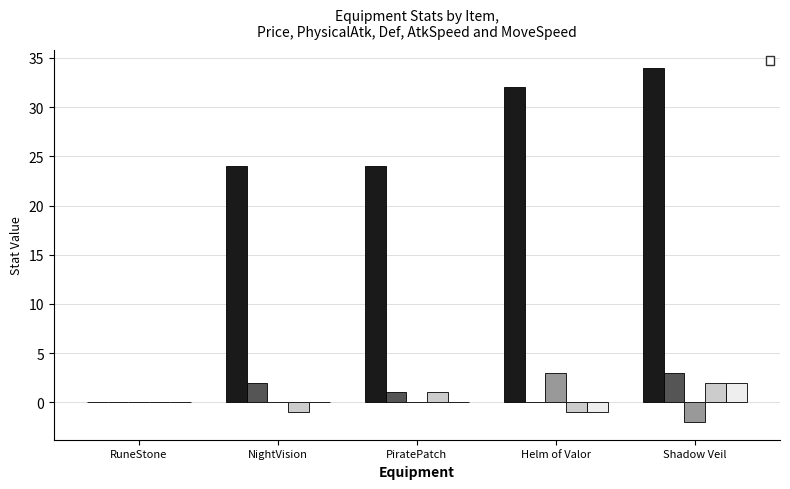

The value of _price at PiratePatch is 24. True or false?

True